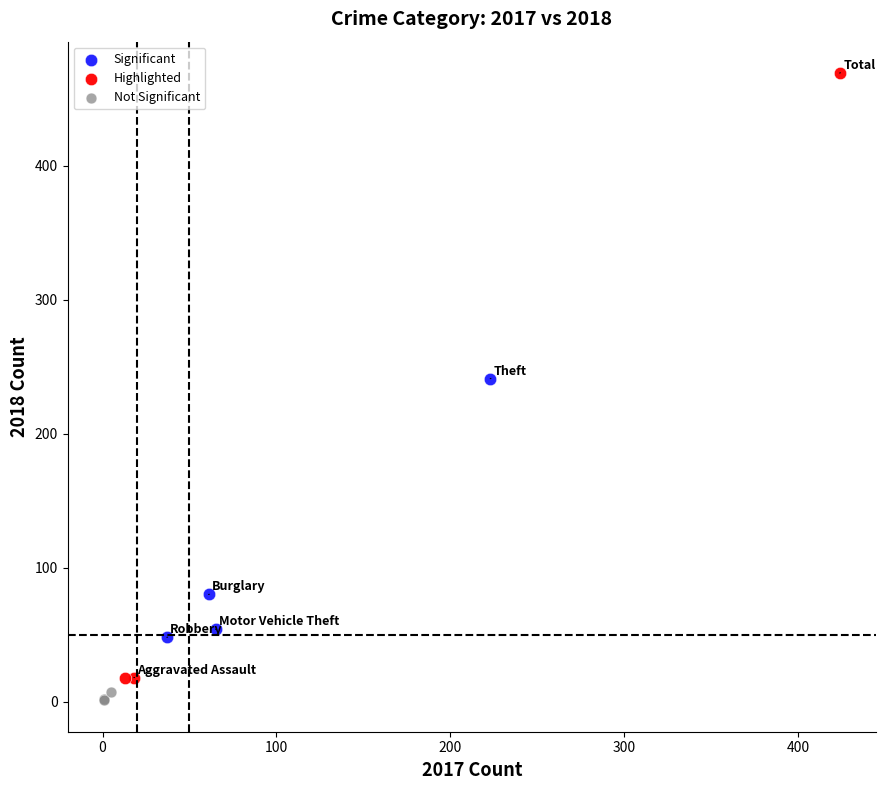

Which series has the largest Y range (max minus min)?

Highlighted